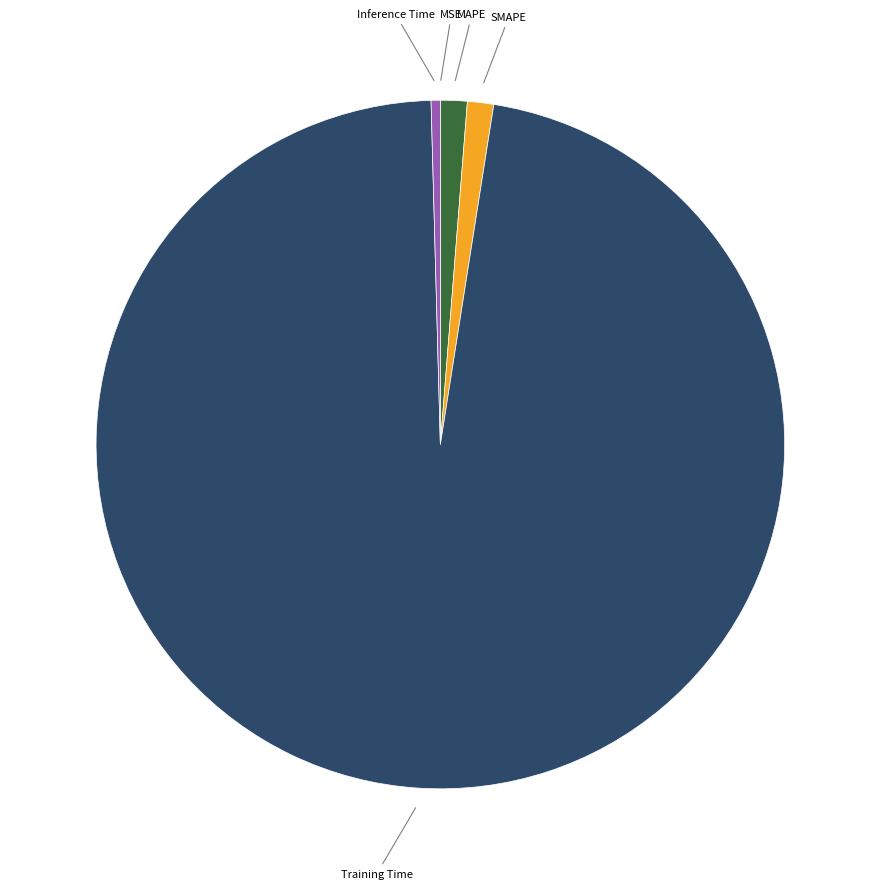

Is there a majority slice in this chart?

Yes